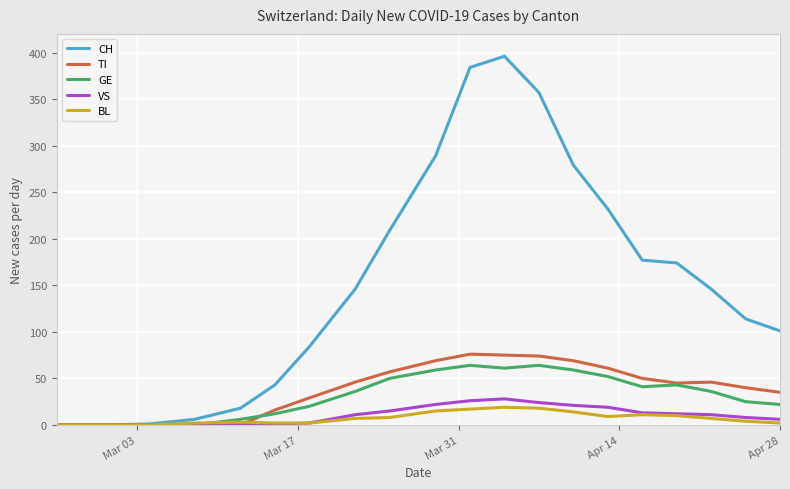

Which series has the widest spread of values?

CH